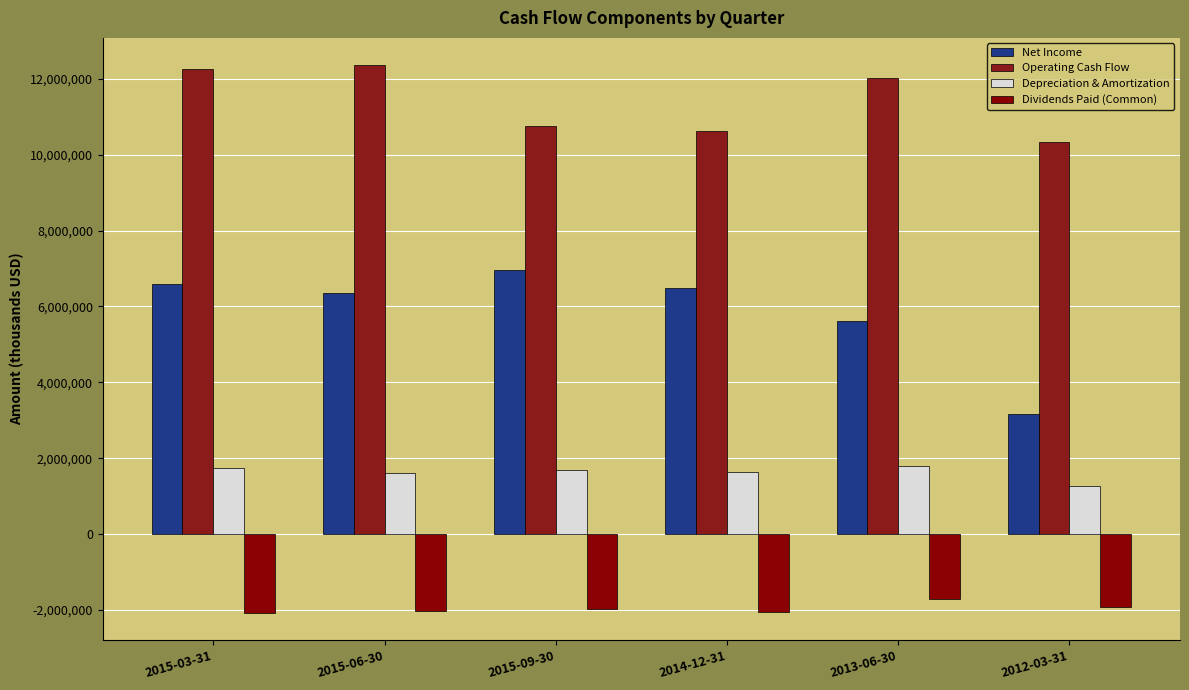

Is the value of Operating Cash Flow at 2013-06-30 greater than the value of Net Income at 2012-03-31?

Yes